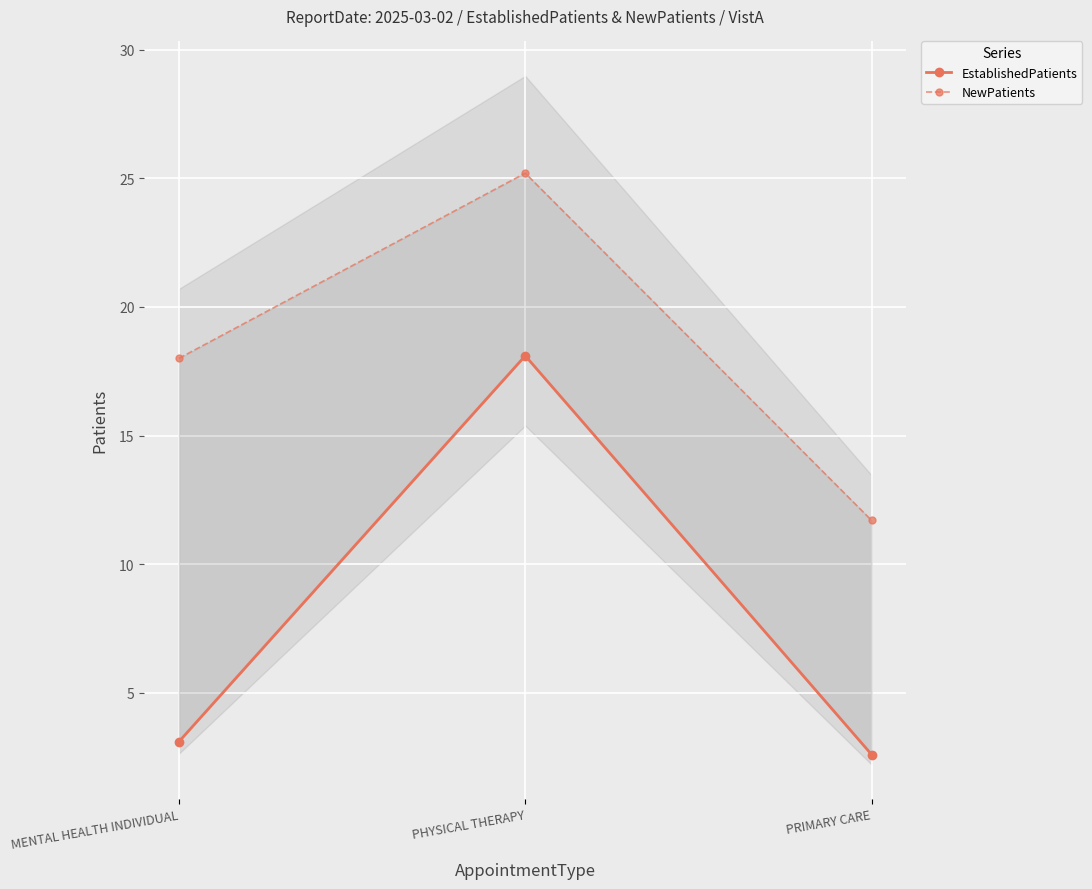

Read the EstablishedPatients value at MENTAL HEALTH INDIVIDUAL.

3.1